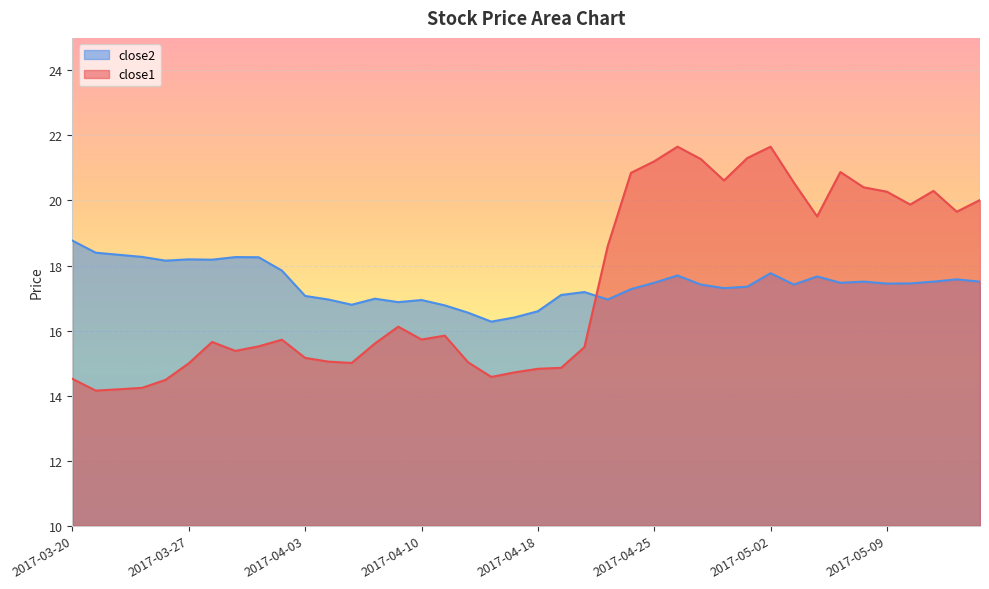

How many intersections are there between close1 and close2?

1